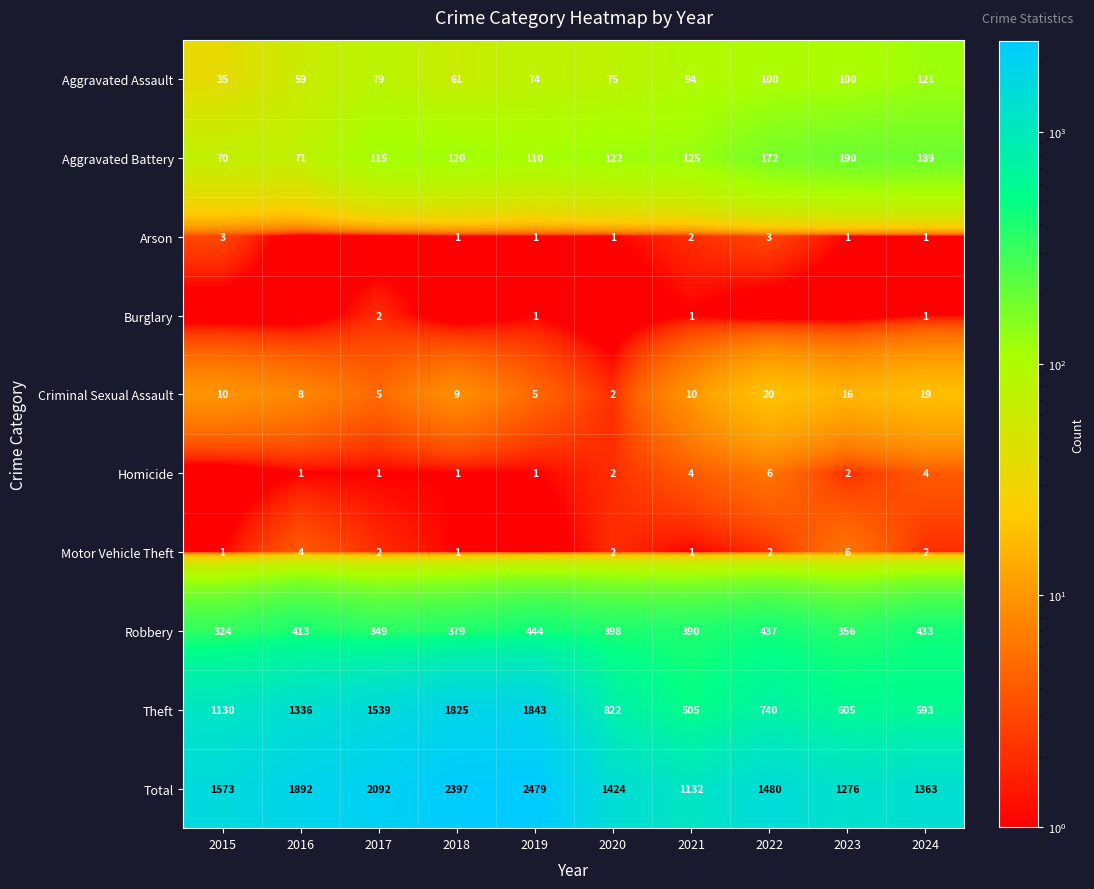

Which category has the lowest value in the Robbery series?

2015